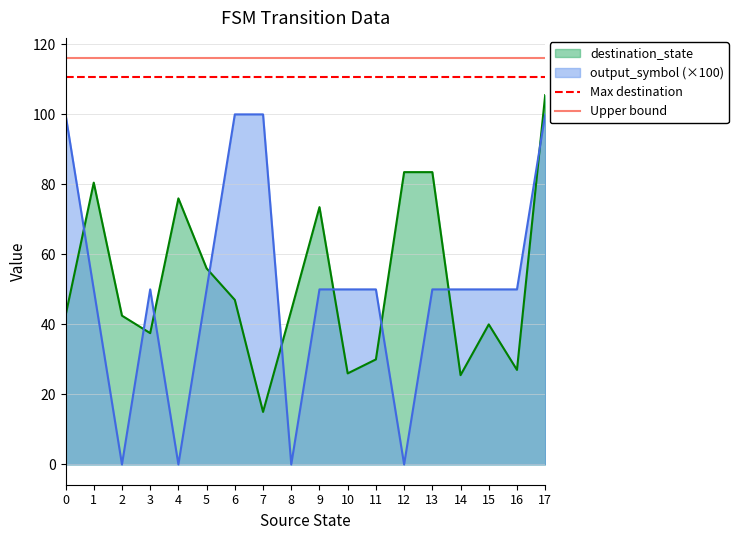

Is it true that Upper bound equals 116.1 at 0?

True